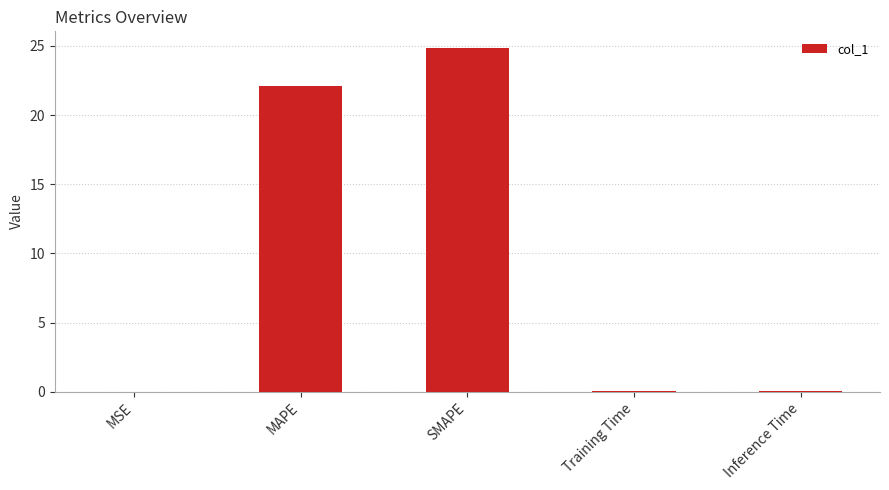

What is the sum of all values?

47.0